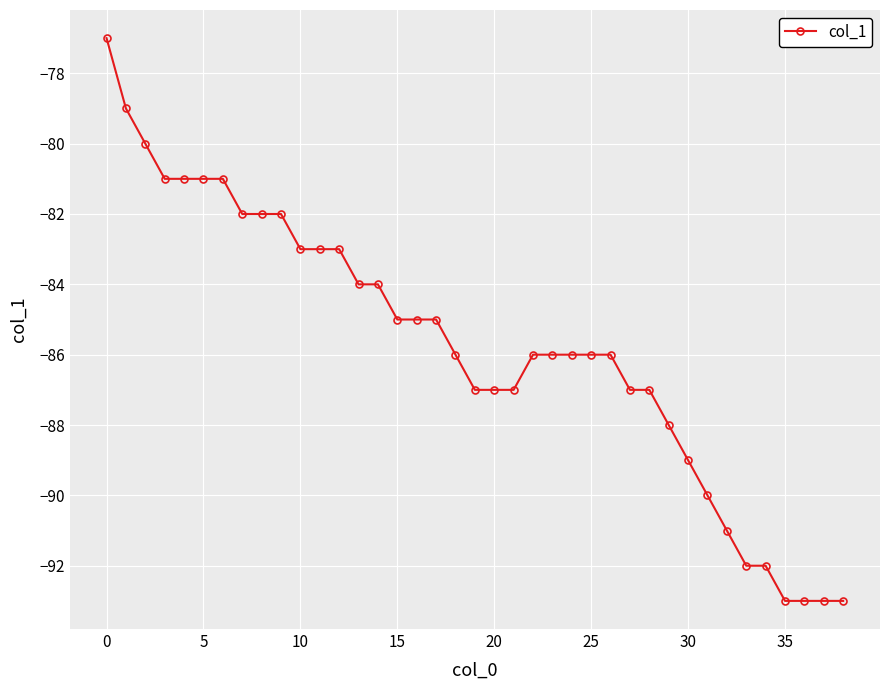

What is the value of the 31st point from the left?

-89